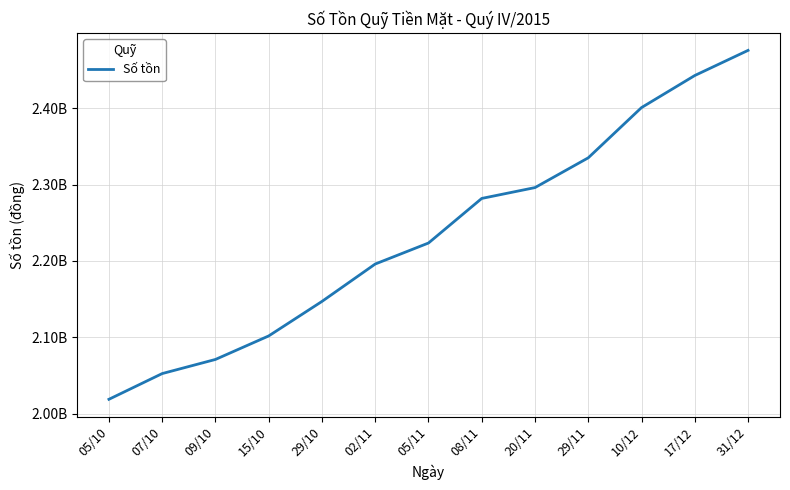

Approximately how many times larger is the value at 09/10 compared to 05/10?

1.0